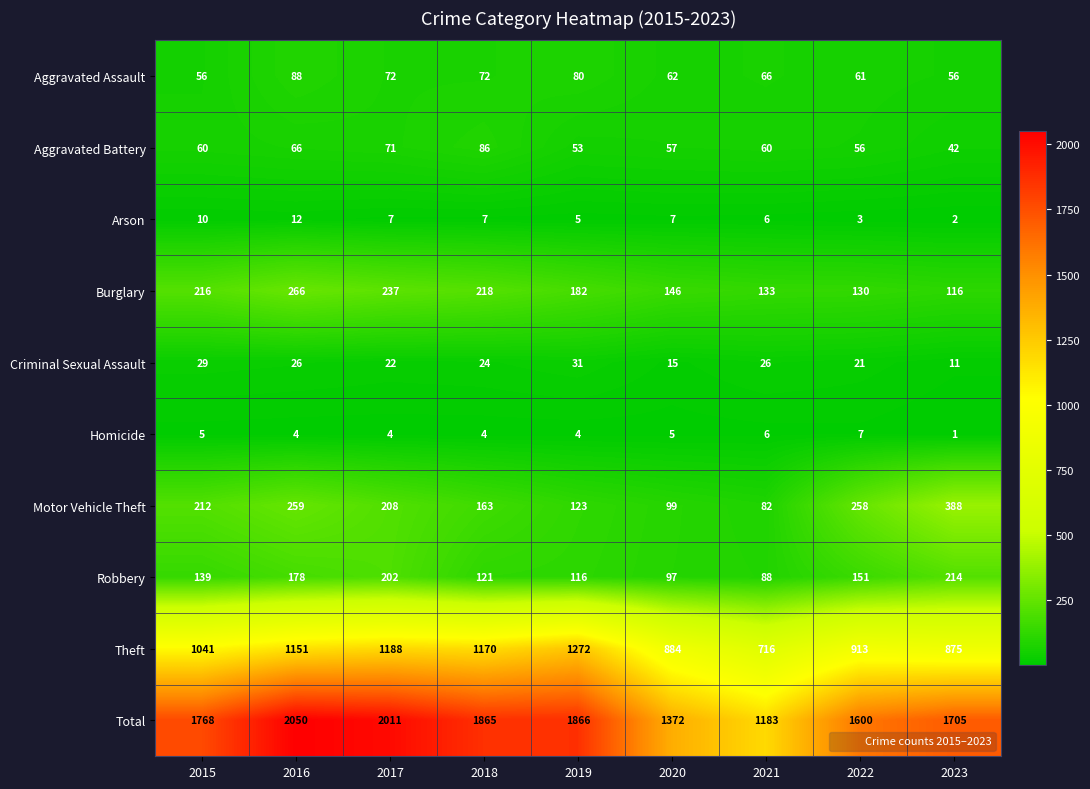

The value of Motor Vehicle Theft at 2016 is 442. True or false?

False